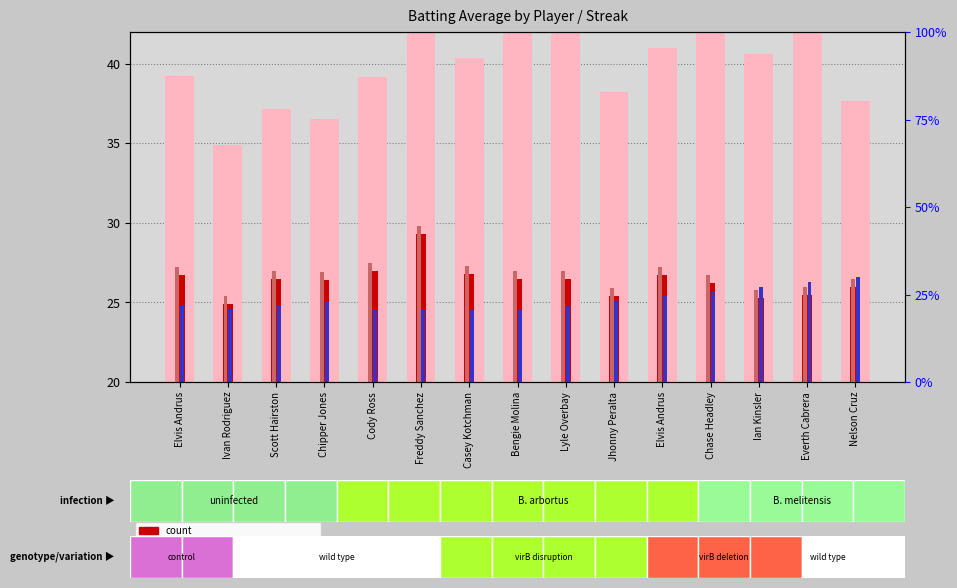

What are all the series names shown in the legend?

rank, Detection Call = ABSENT, count, percentile rank within the sample